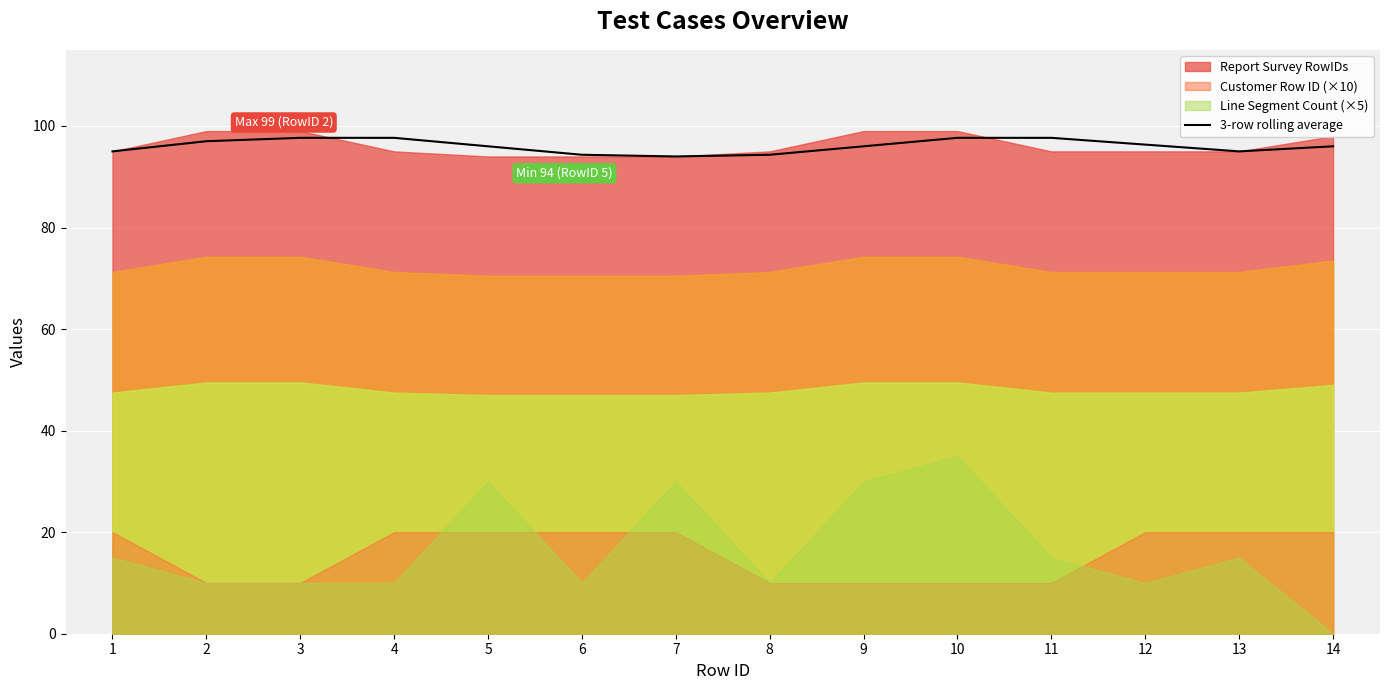

Reading right to left, transcribe all the data shown in this chart.

14=96.0	13=95.0	12=96.3	11=97.7	10=97.7	9=96.0	8=94.3	7=94.0	6=94.3	5=96.0	4=97.7	3=97.7	2=97.0	1=95.0